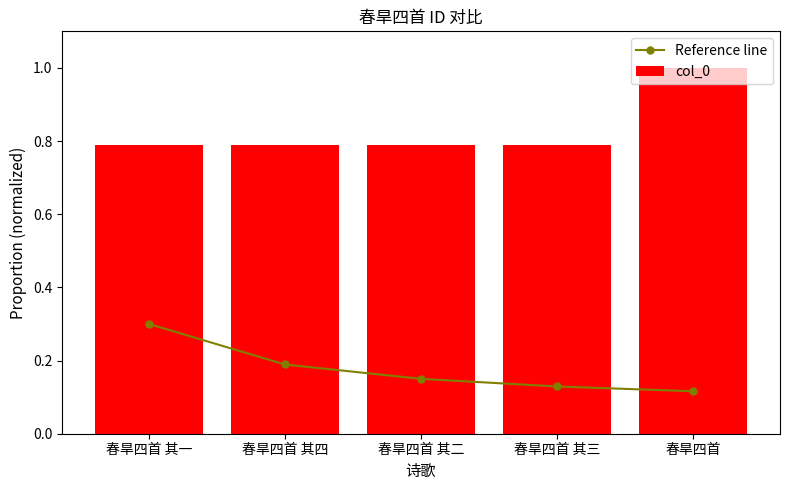

At which label does col_0 reach its peak?

春旱四首